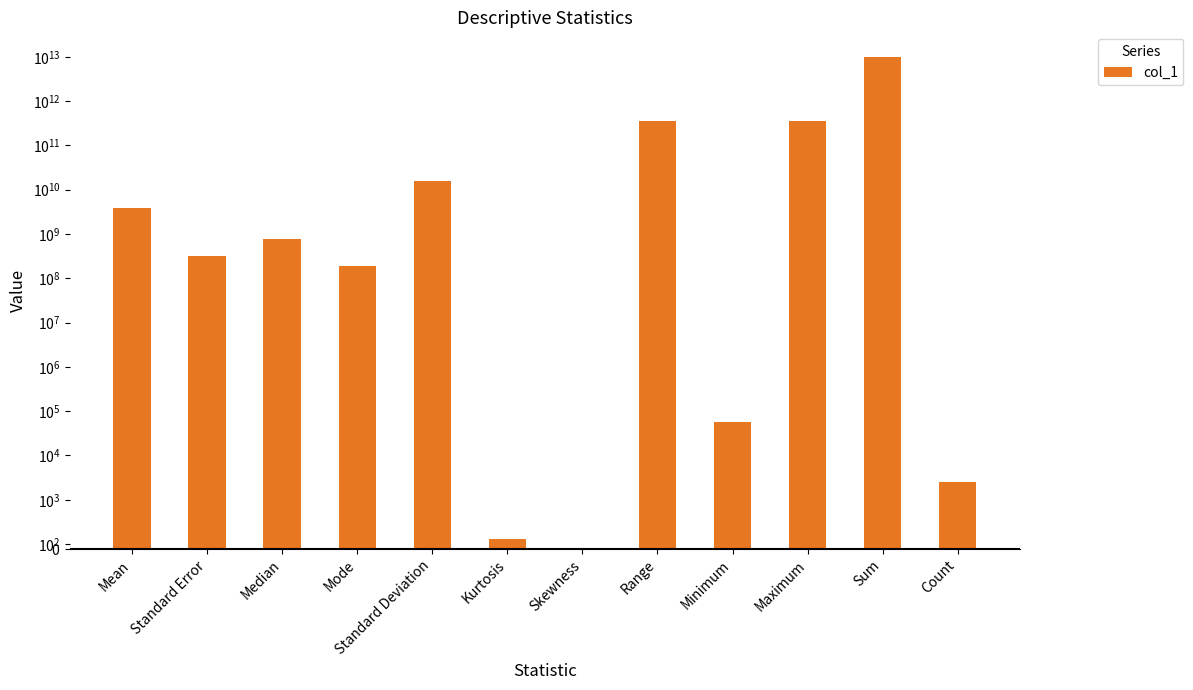

Rank the categories by value from highest to lowest.

Sum, Maximum, Range, Standard Deviation, Mean, Median, Standard Error, Mode, Minimum, Count, Kurtosis, Skewness